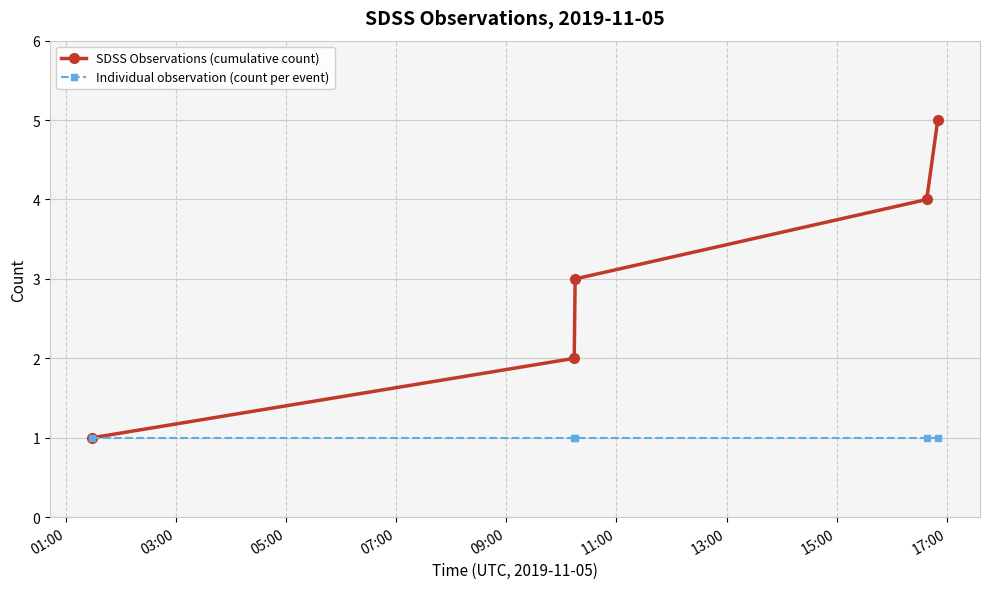

Rank the series by their average value, from highest to lowest.

SDSS Observations (cumulative count), Individual observation (count per event)